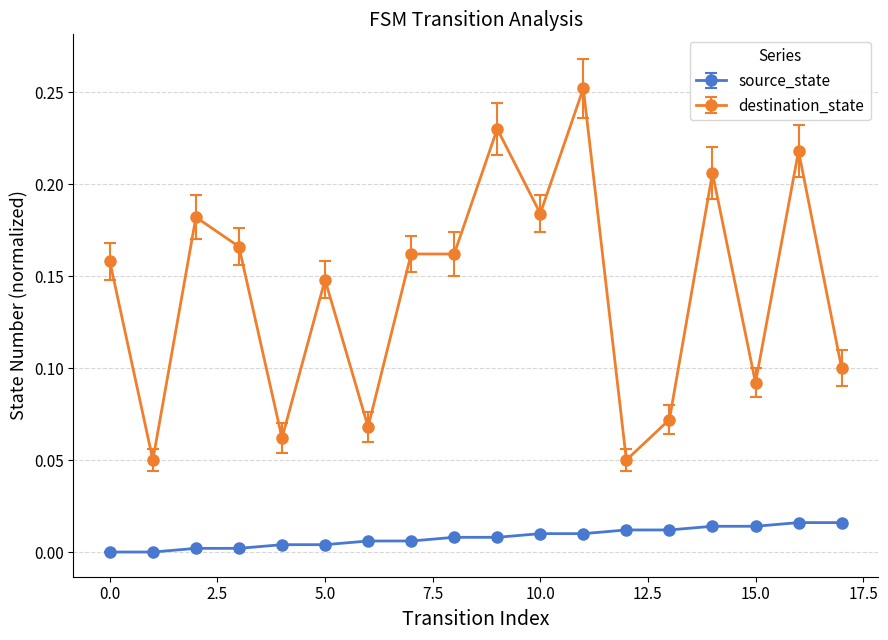

Which series has the largest total across all categories?

destination_state